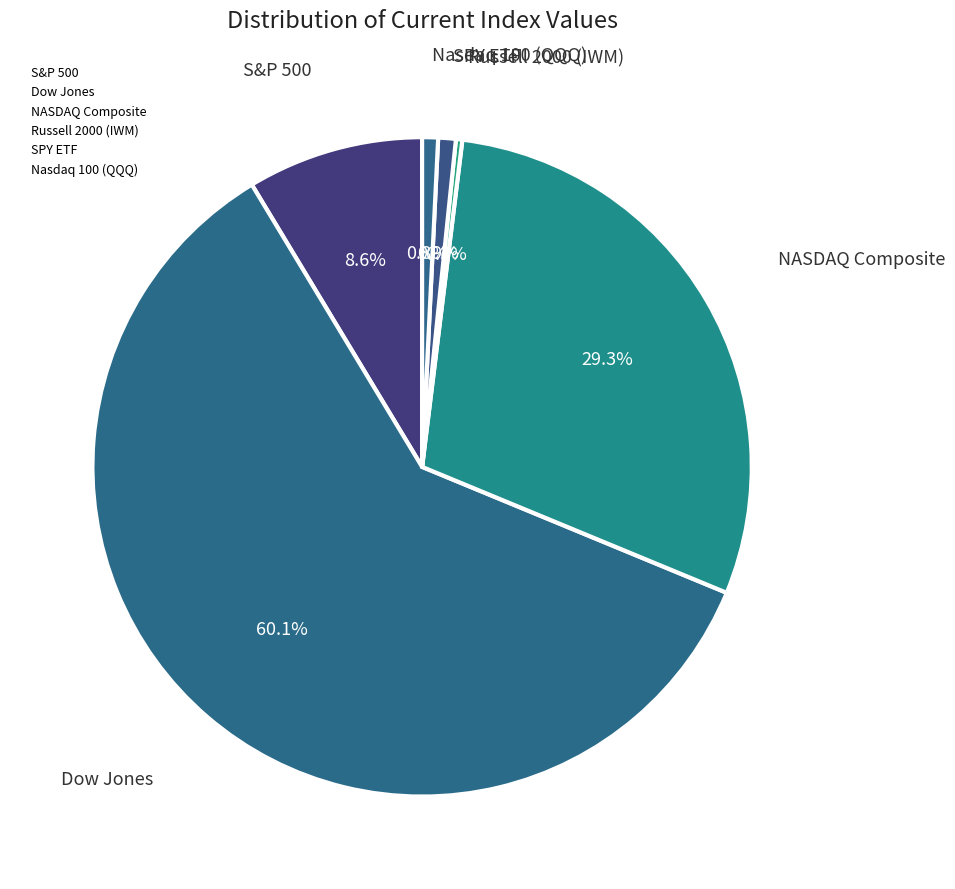

How many segments does this pie chart have?

6